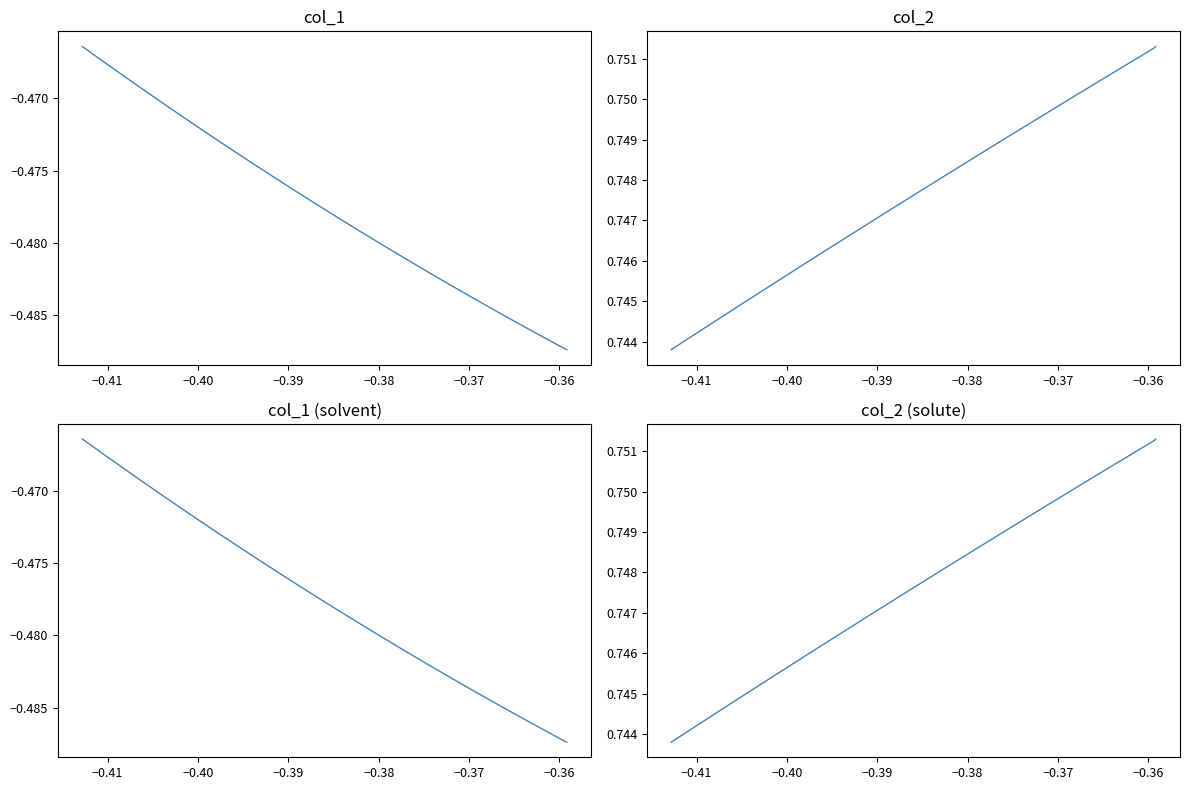

Which series has the largest range (max minus min)?

col_1